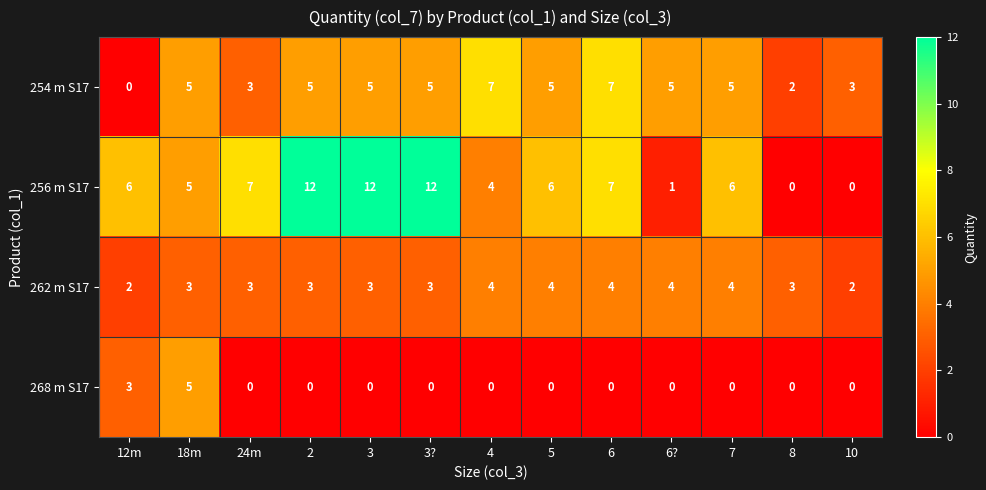

True or false: 262 m S17 has a value of 5 at 3?.

False